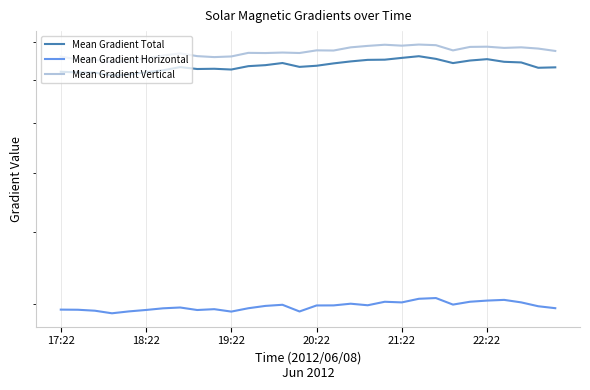

What are all the series names shown in the legend?

Mean Gradient Total, Mean Gradient Horizontal, Mean Gradient Vertical